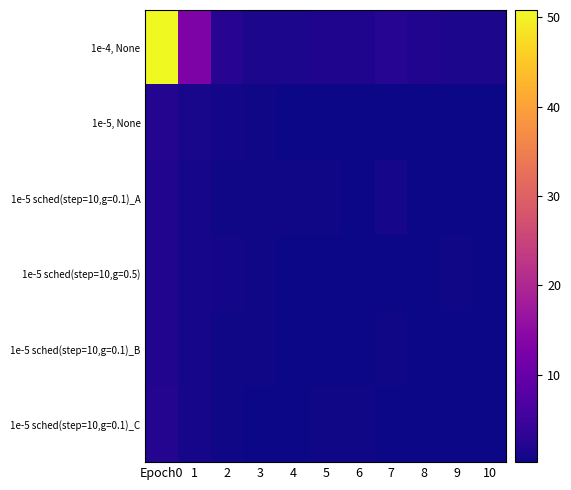

Reading left to right, list all the values displayed in this chart.

1e-4, None: Epoch0=50.8	1=13.0	2=2.6	3=1.4	4=1.2	5=1.8	6=1.7	7=2.2	8=1.9	9=1.4	10=1.3
1e-5, None: Epoch0=2.0	1=1.0	2=0.7	3=0.4	4=0.4	5=0.4	6=0.3	7=0.3	8=0.4	9=0.3	10=0.2
1e-5 sched(step=10,g=0.1)_A: Epoch0=2.0	1=1.0	2=0.5	3=0.5	4=0.4	5=0.4	6=0.3	7=0.9	8=0.4	9=0.2	10=0.2
1e-5 sched(step=10,g=0.5): Epoch0=1.9	1=0.9	2=0.8	3=0.5	4=0.4	5=0.3	6=0.3	7=0.3	8=0.3	9=0.4	10=0.3
1e-5 sched(step=10,g=0.1)_B: Epoch0=1.9	1=0.8	2=0.5	3=0.4	4=0.4	5=0.4	6=0.3	7=0.5	8=0.4	9=0.3	10=0.2
1e-5 sched(step=10,g=0.1)_C: Epoch0=2.0	1=0.9	2=0.5	3=0.4	4=0.4	5=0.4	6=0.5	7=0.3	8=0.3	9=0.2	10=0.2